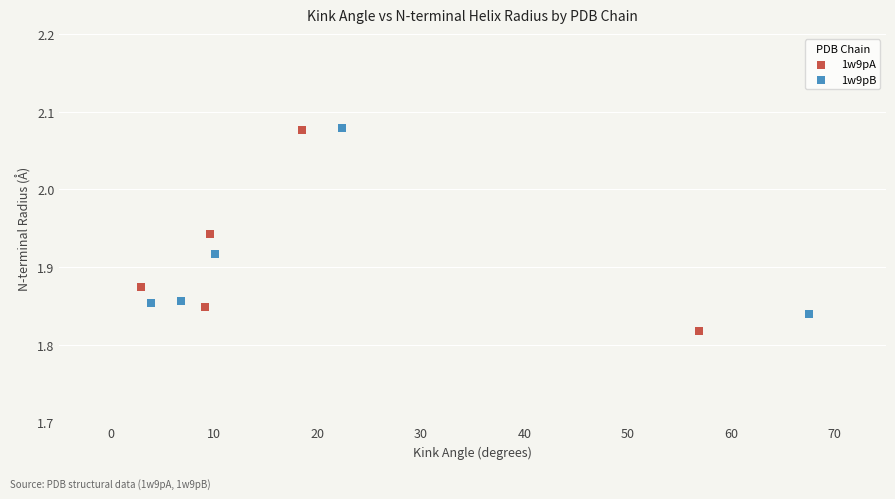

Which series contains the lowest Y value?

1w9pA